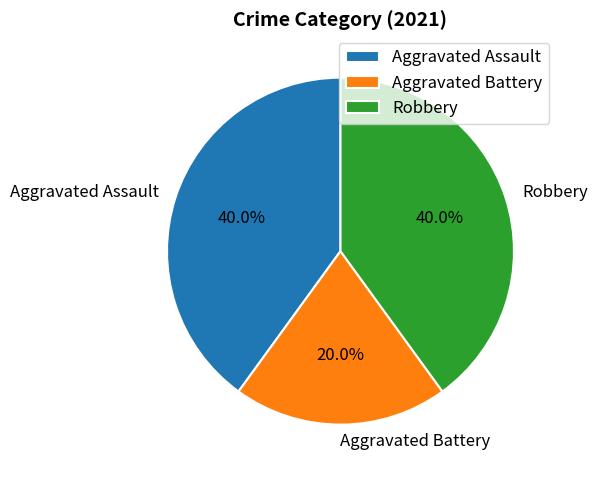

How many slices are in this pie chart?

3